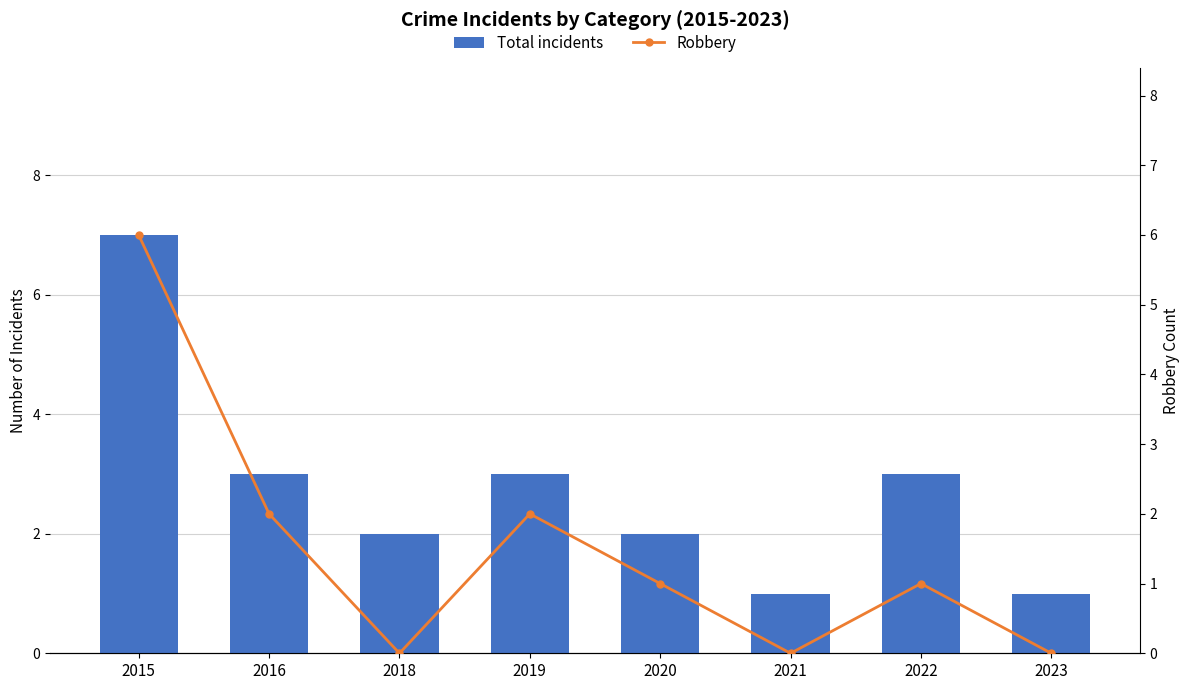

At which label is Total incidents closest to 4?

2016